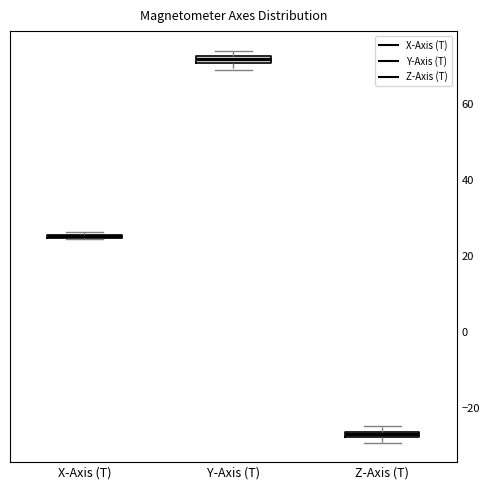

Where is the upper edge of the box for X-Axis (T) on the y-axis? The values are not printed on the chart, so give them approximately, as read against the axis.

26